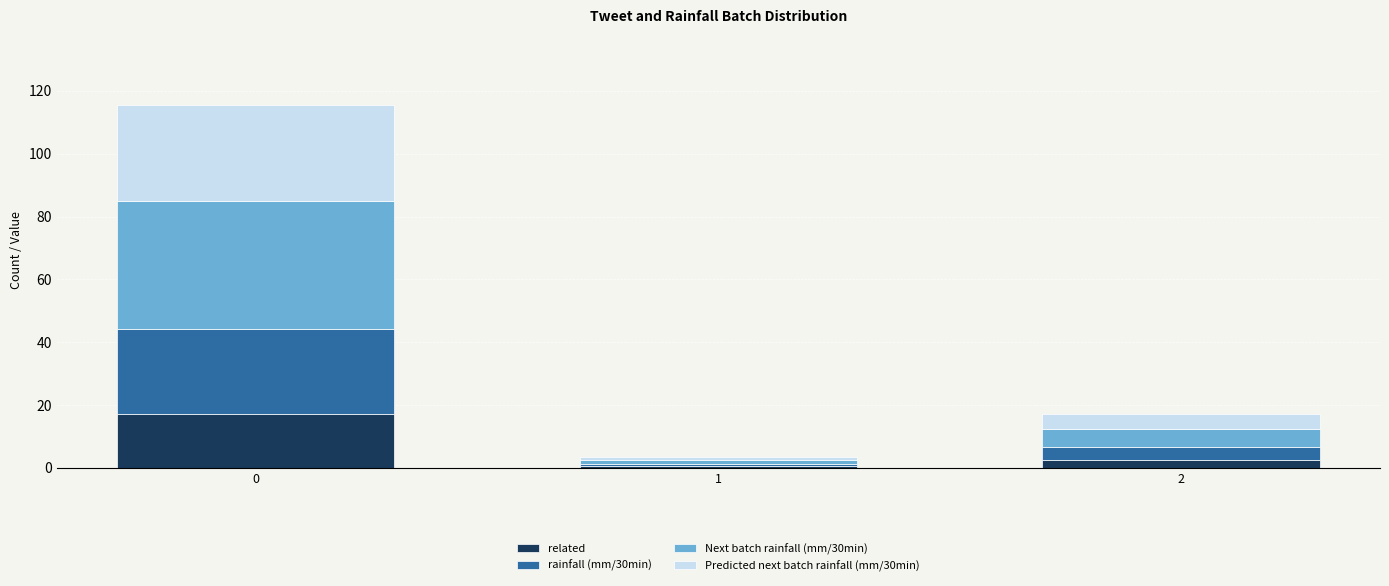

Reading right to left, transcribe the values for related.

2=2.5	1=0.5	0=17.0